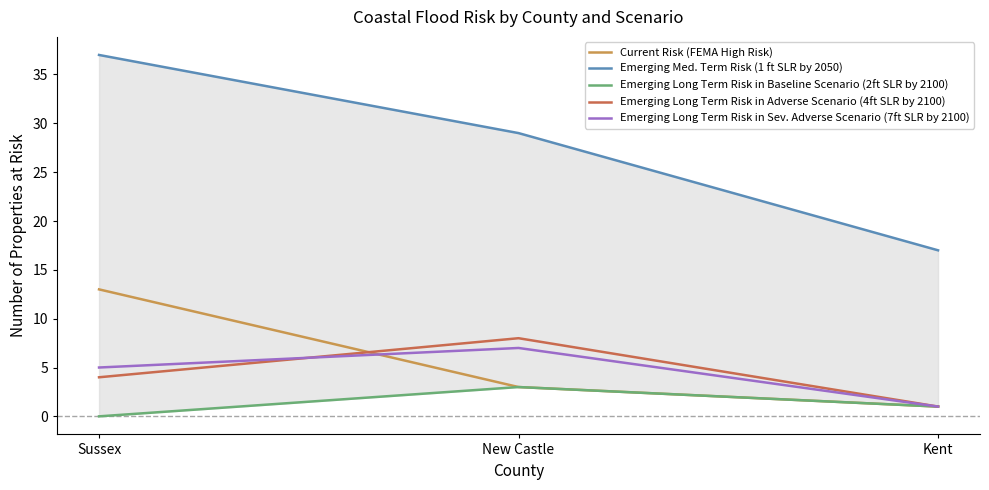

How many values in the Emerging Long Term Risk in Baseline Scenario (2ft SLR by 2100) series are below 1?

1